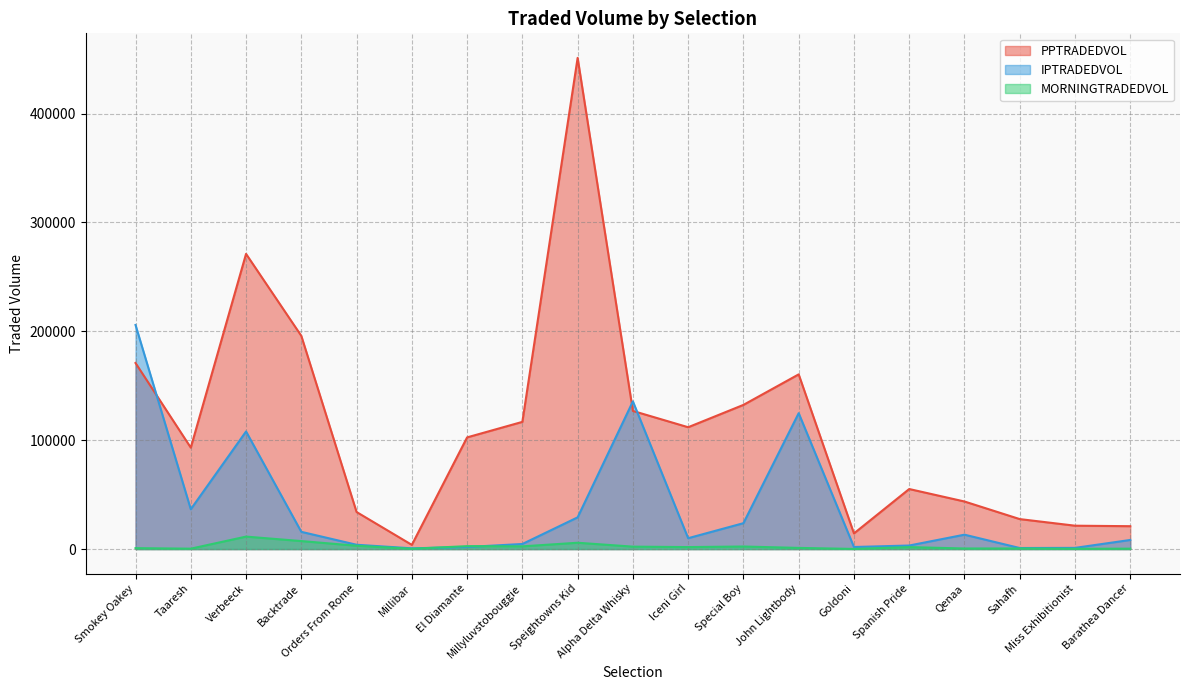

Where is PPTRADEDVOL nearest to the value 227529?

Backtrade